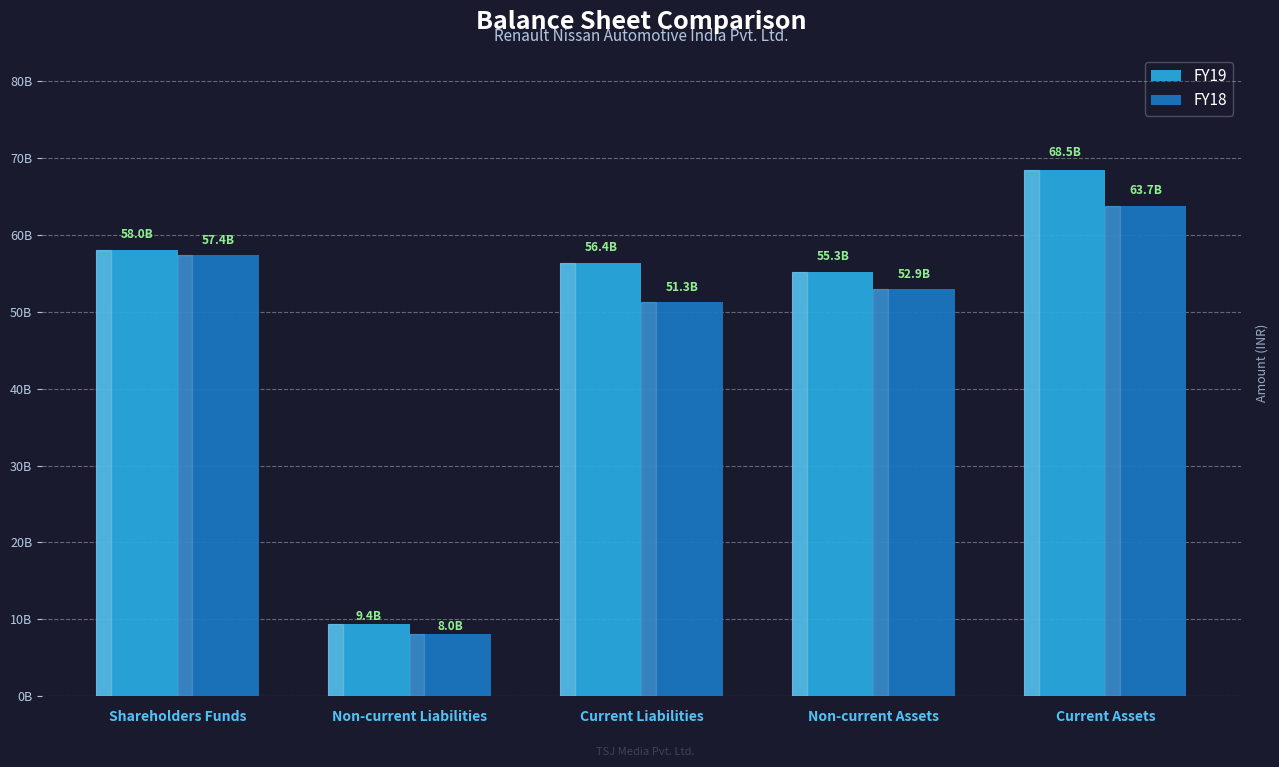

Which category has the lowest value in the FY19 series?

Non-current Liabilities